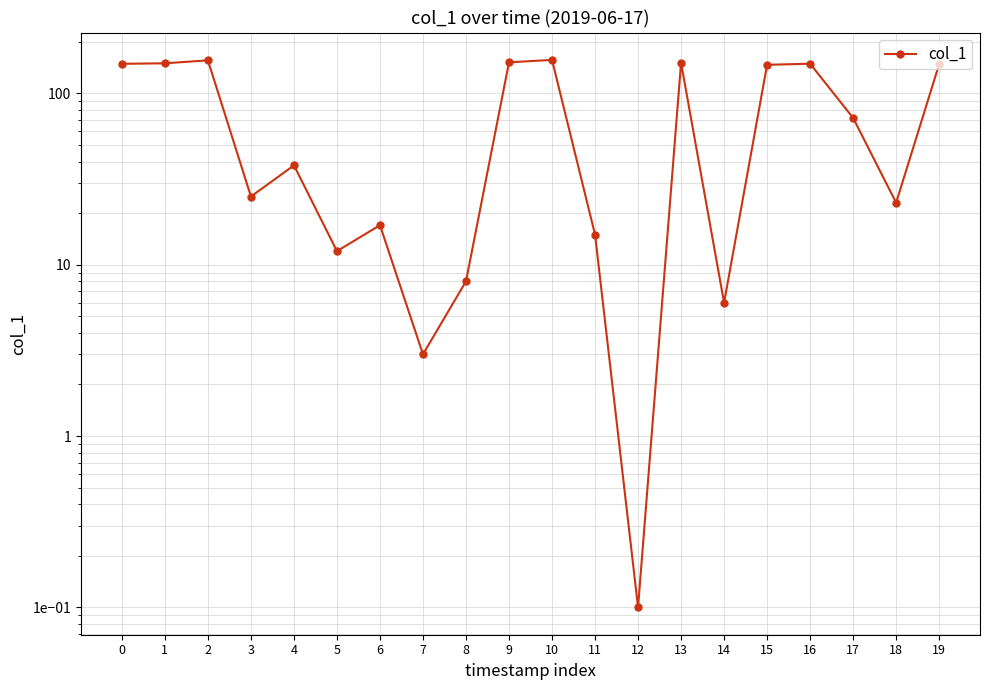

At which label is the value closest to 78?

17